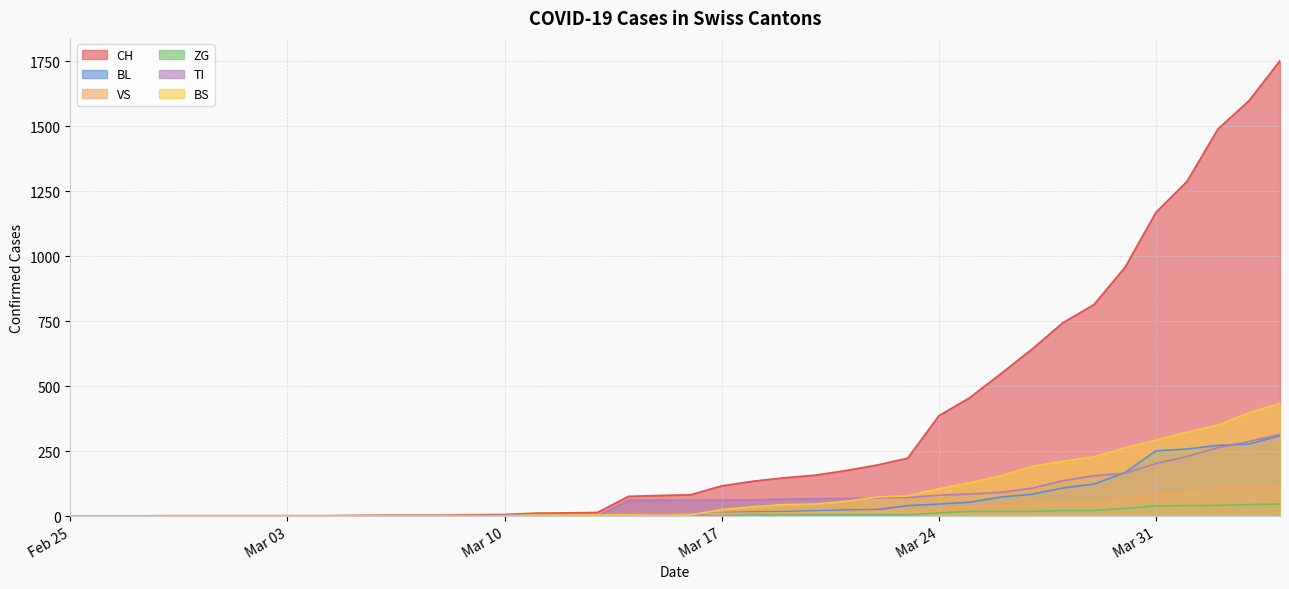

Is the value of BS at 2020-03-30 greater than the value of BL at 2020-03-16?

Yes